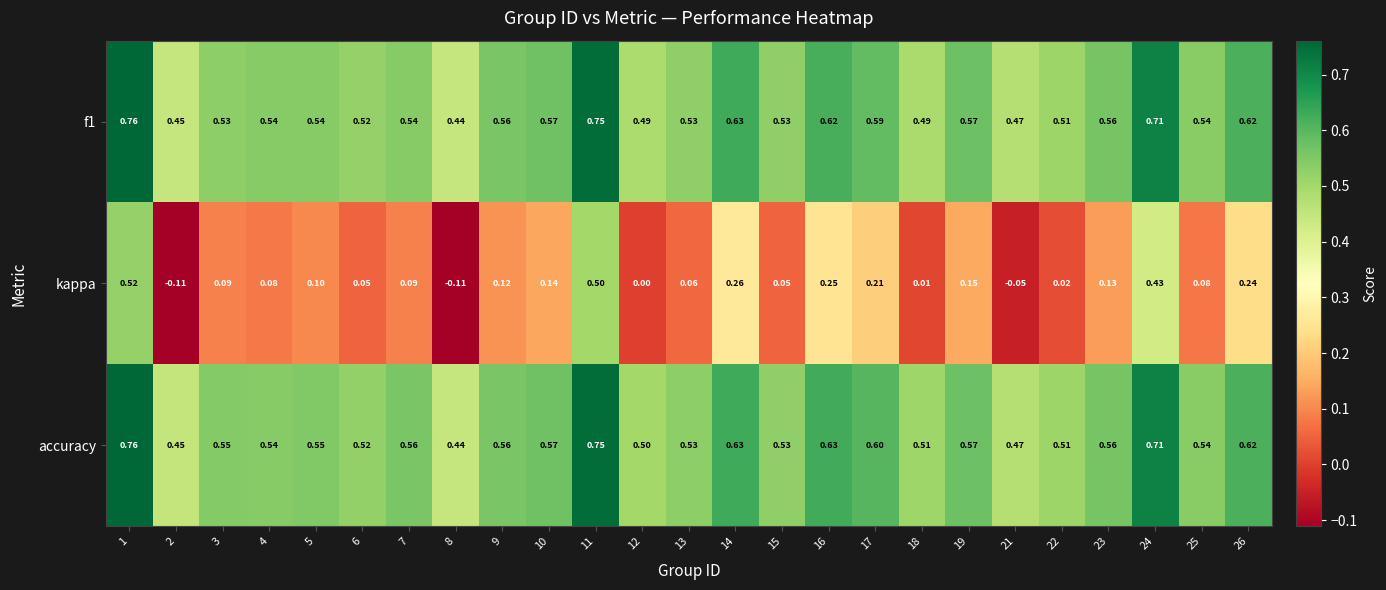

Which series has the largest range (max minus min)?

kappa